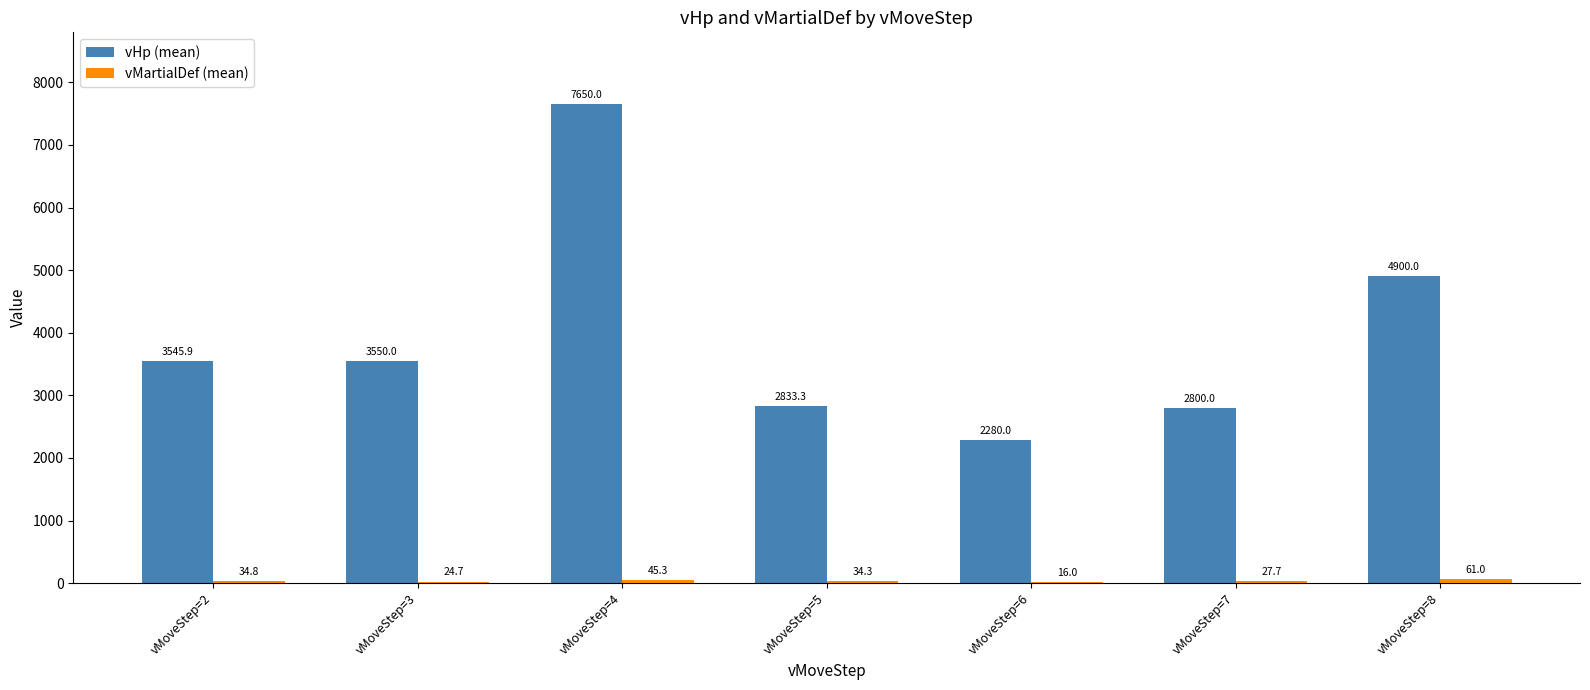

Which series has the largest total across all categories?

vHp (mean)